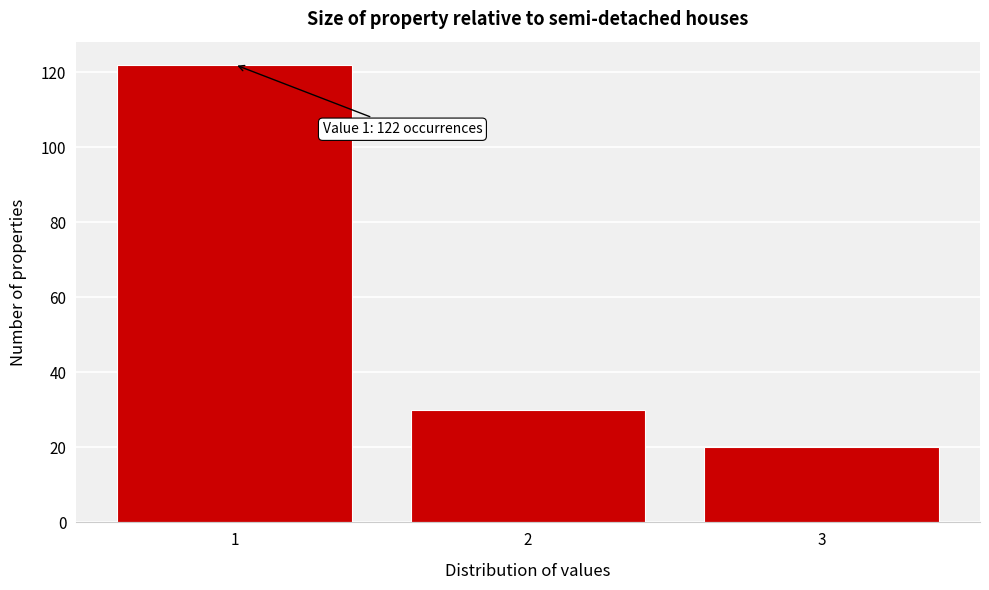

Reading left to right, transcribe all the data shown in this chart.

122	30	20